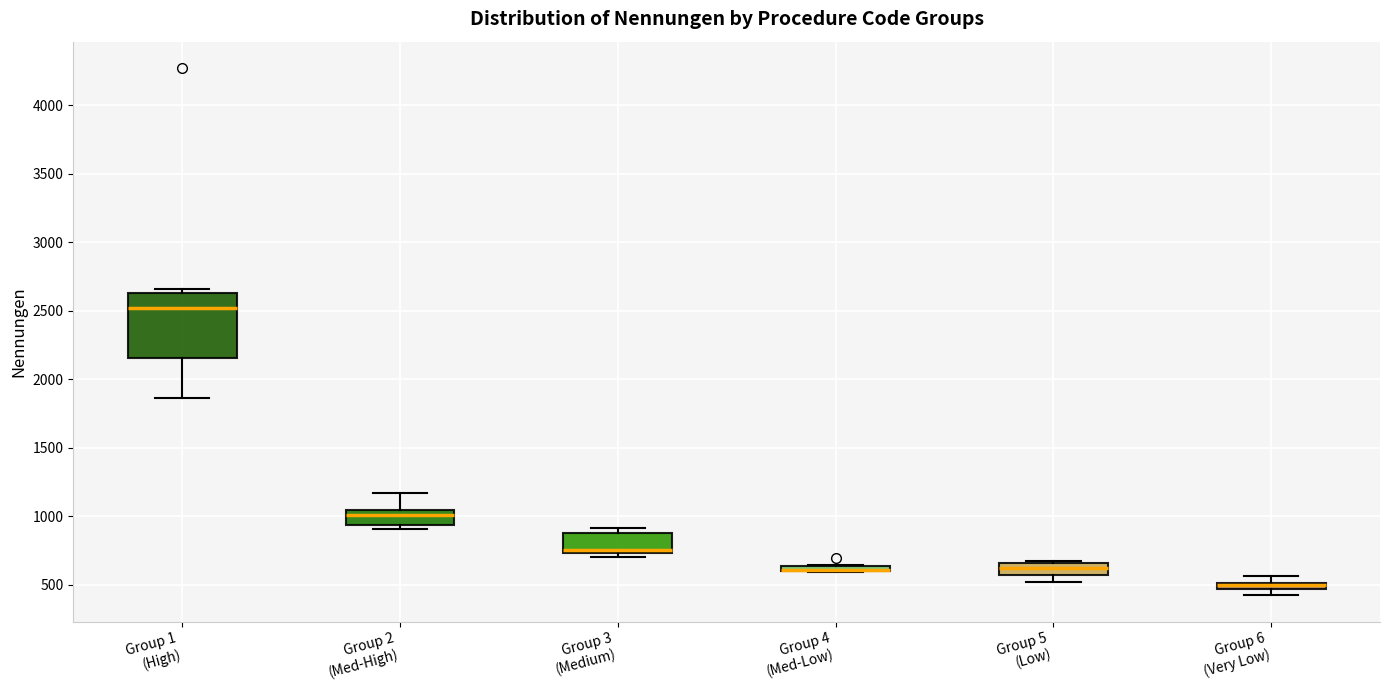

Comparing the boxes themselves (not the whiskers), which one is the tallest?

Group 1 (High)